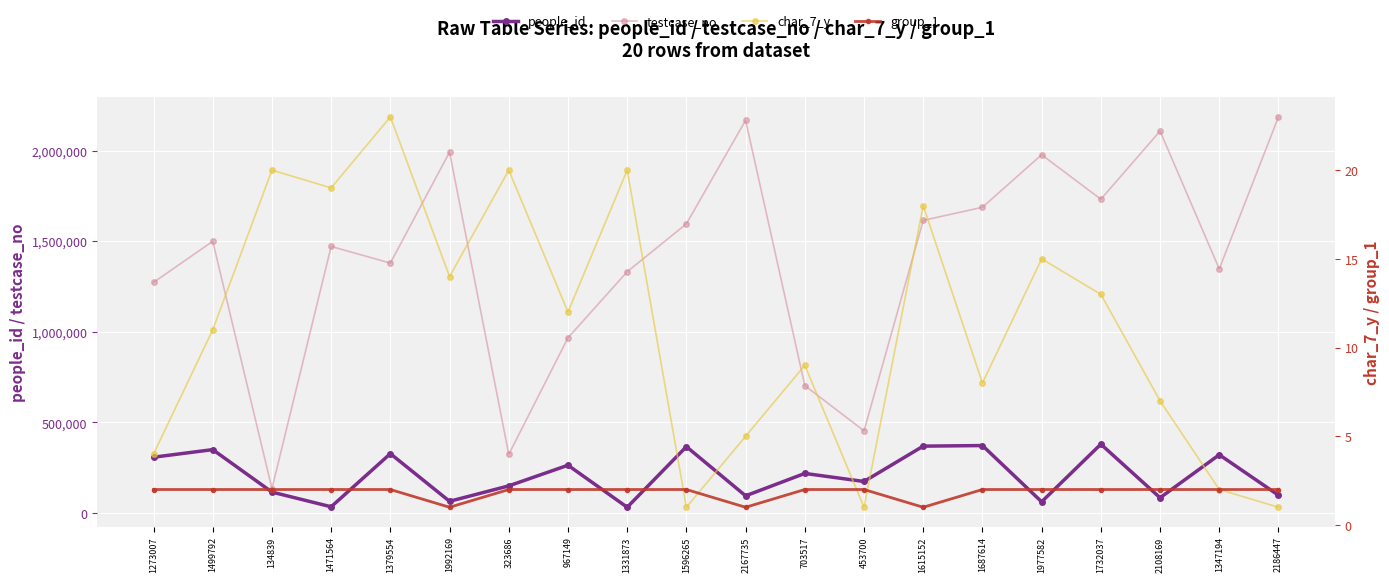

True or false: people_id and char_7_y intersect in this chart.

False